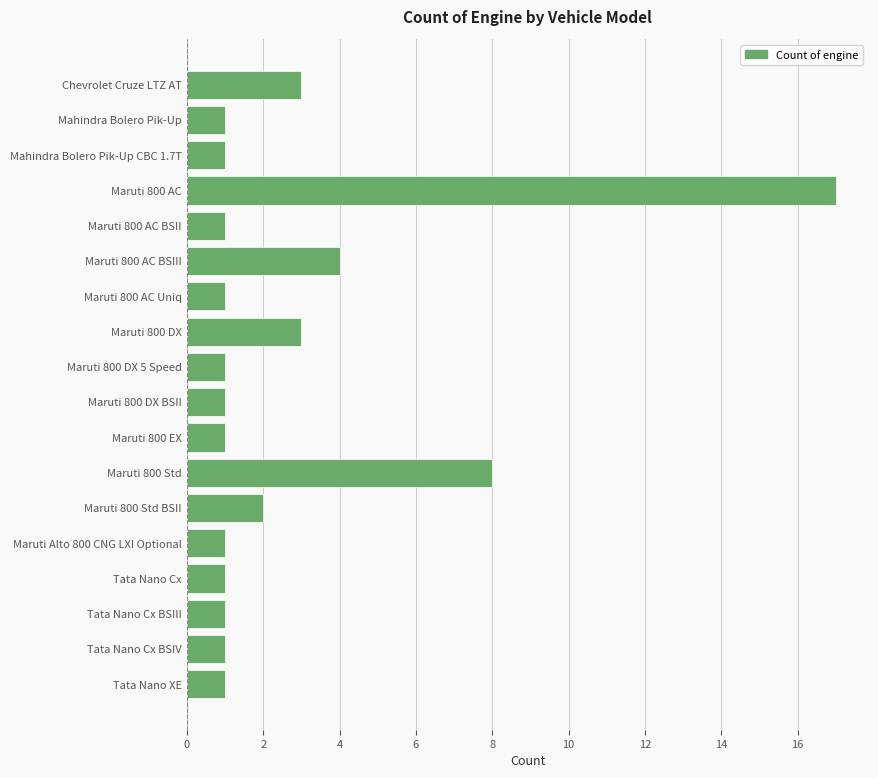

What is the difference between the maximum and second lowest values?

16